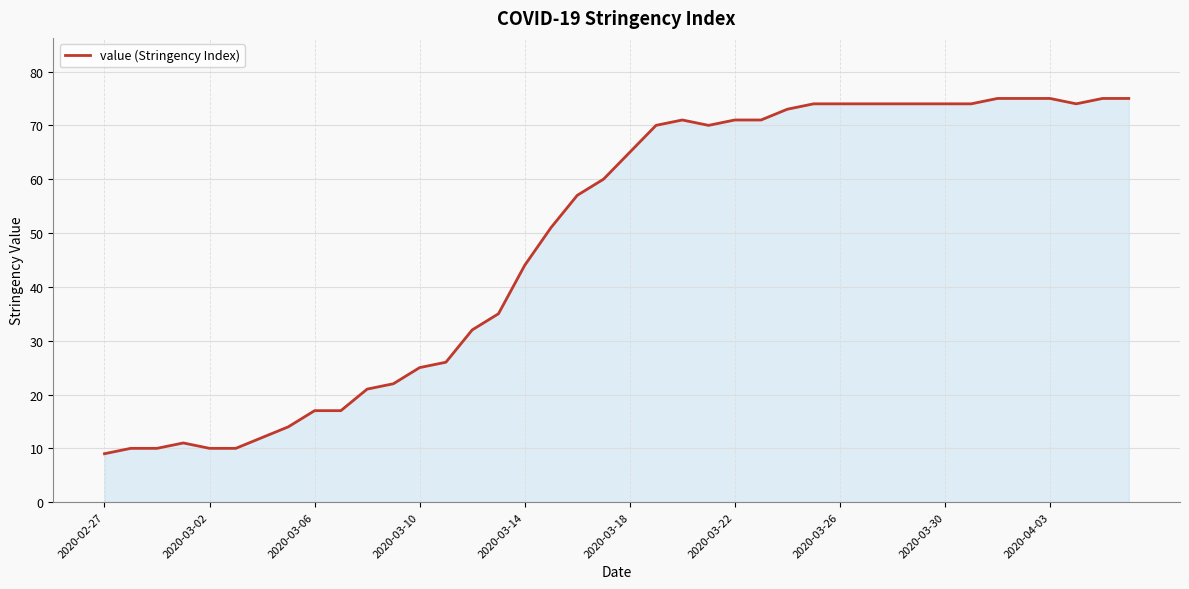

True or false: the data has more than 1 interior local peaks.

True